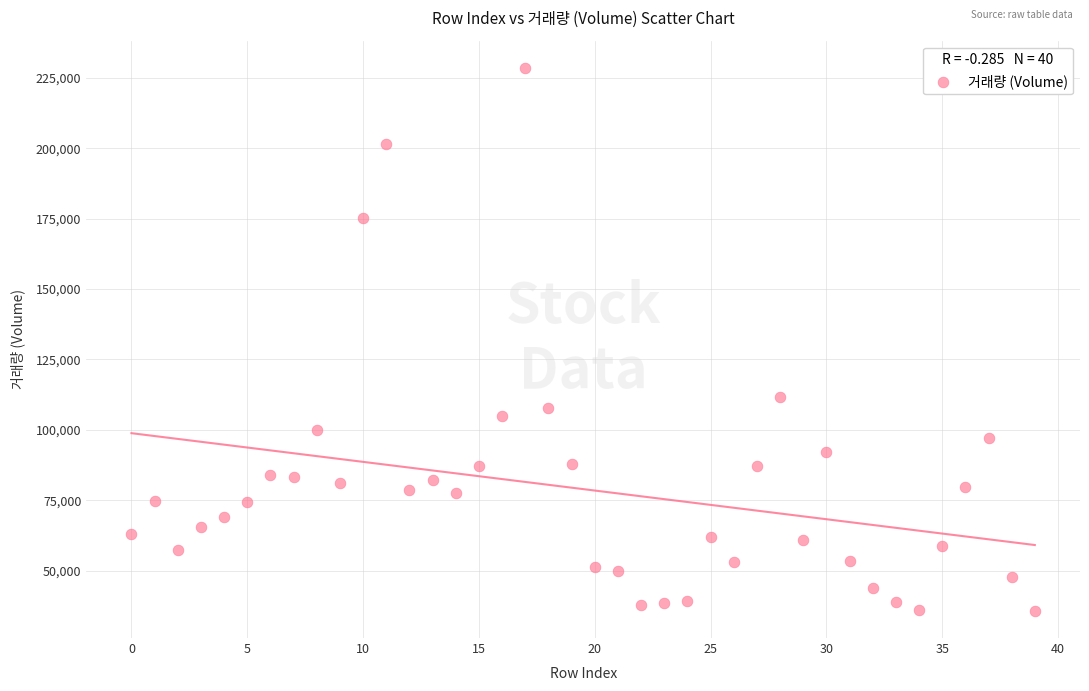

What Y value in the scatter plot is closest to 132144?

111590